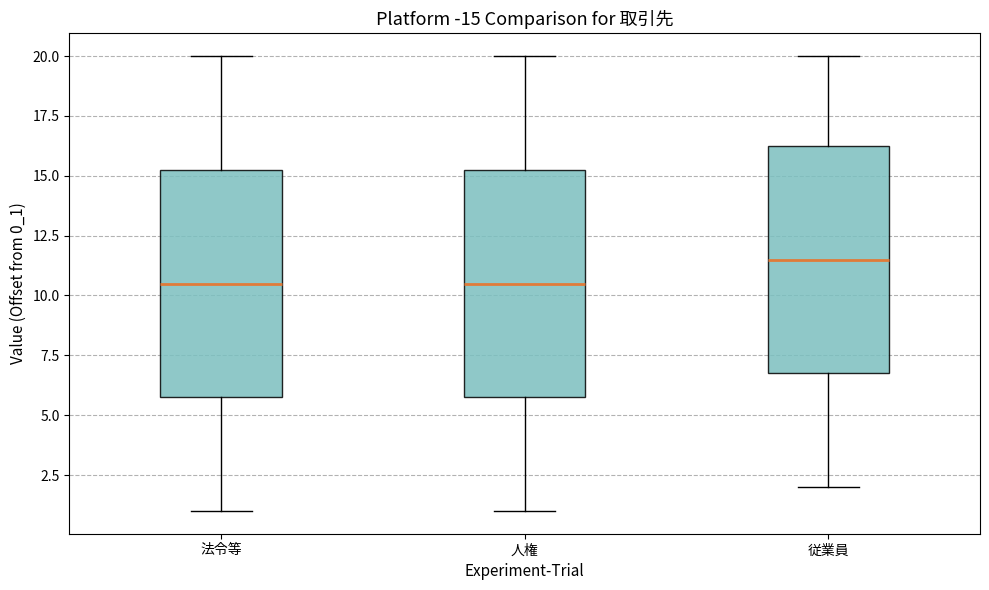

Where does the upper whisker of the box for 従業員 end on the y-axis? The values are not printed on the chart, so give them approximately, as read against the axis.

20.0